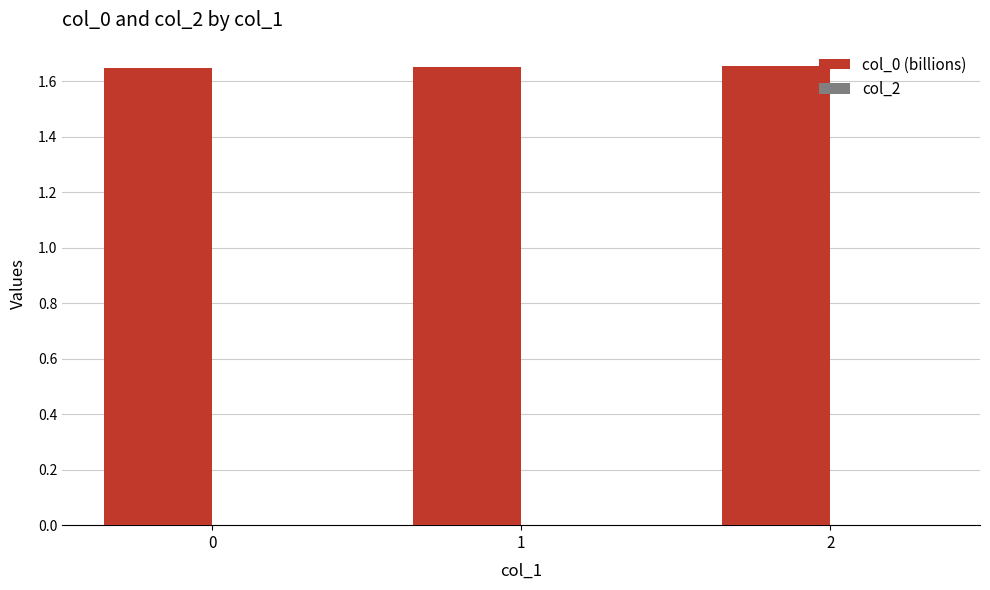

Count the values in the range 1 to 2.

3